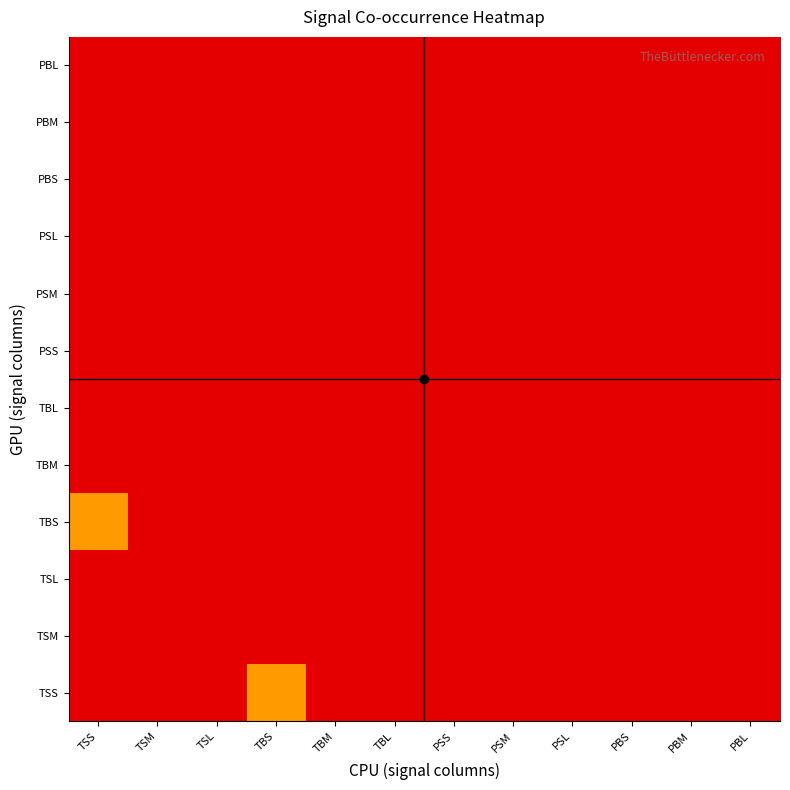

Reading left to right, transcribe all the data shown in this chart.

TSS: TSS=13	TSM=0	TSL=0	TBS=3	TBM=0	TBL=0	PSS=0	PSM=0	PSL=0	PBS=0	PBM=0	PBL=0
TSM: TSS=0	TSM=0	TSL=0	TBS=0	TBM=0	TBL=0	PSS=0	PSM=0	PSL=0	PBS=0	PBM=0	PBL=0
TSL: TSS=0	TSM=0	TSL=0	TBS=0	TBM=0	TBL=0	PSS=0	PSM=0	PSL=0	PBS=0	PBM=0	PBL=0
TBS: TSS=3	TSM=0	TSL=0	TBS=13	TBM=0	TBL=0	PSS=0	PSM=0	PSL=0	PBS=0	PBM=0	PBL=0
TBM: TSS=0	TSM=0	TSL=0	TBS=0	TBM=0	TBL=0	PSS=0	PSM=0	PSL=0	PBS=0	PBM=0	PBL=0
TBL: TSS=0	TSM=0	TSL=0	TBS=0	TBM=0	TBL=0	PSS=0	PSM=0	PSL=0	PBS=0	PBM=0	PBL=0
PSS: TSS=0	TSM=0	TSL=0	TBS=0	TBM=0	TBL=0	PSS=0	PSM=0	PSL=0	PBS=0	PBM=0	PBL=0
PSM: TSS=0	TSM=0	TSL=0	TBS=0	TBM=0	TBL=0	PSS=0	PSM=0	PSL=0	PBS=0	PBM=0	PBL=0
PSL: TSS=0	TSM=0	TSL=0	TBS=0	TBM=0	TBL=0	PSS=0	PSM=0	PSL=0	PBS=0	PBM=0	PBL=0
PBS: TSS=0	TSM=0	TSL=0	TBS=0	TBM=0	TBL=0	PSS=0	PSM=0	PSL=0	PBS=0	PBM=0	PBL=0
PBM: TSS=0	TSM=0	TSL=0	TBS=0	TBM=0	TBL=0	PSS=0	PSM=0	PSL=0	PBS=0	PBM=0	PBL=0
PBL: TSS=0	TSM=0	TSL=0	TBS=0	TBM=0	TBL=0	PSS=0	PSM=0	PSL=0	PBS=0	PBM=0	PBL=0